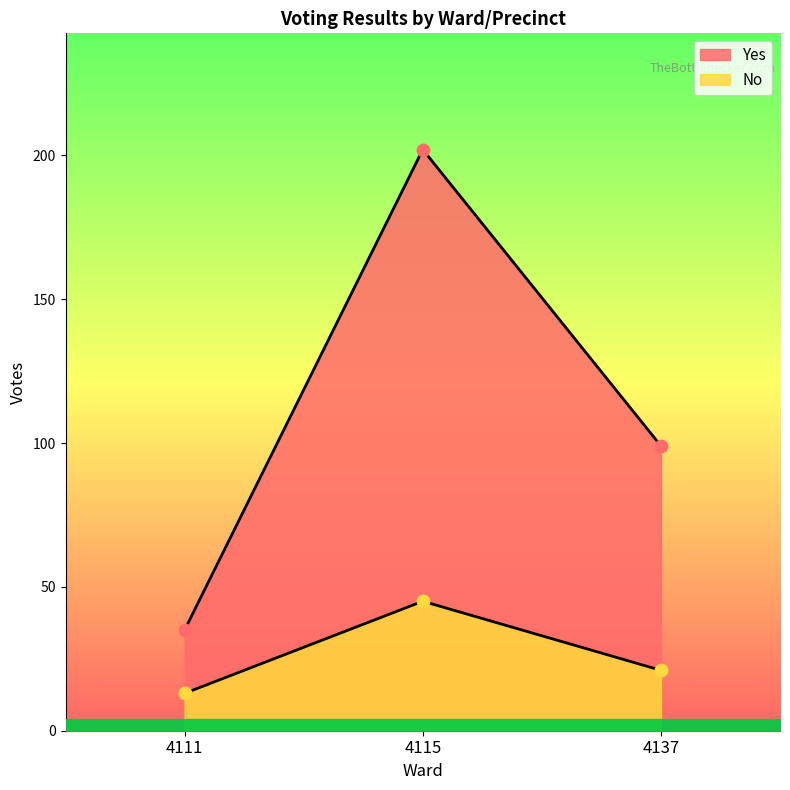

At how many categories does at least one series exceed 73?

2